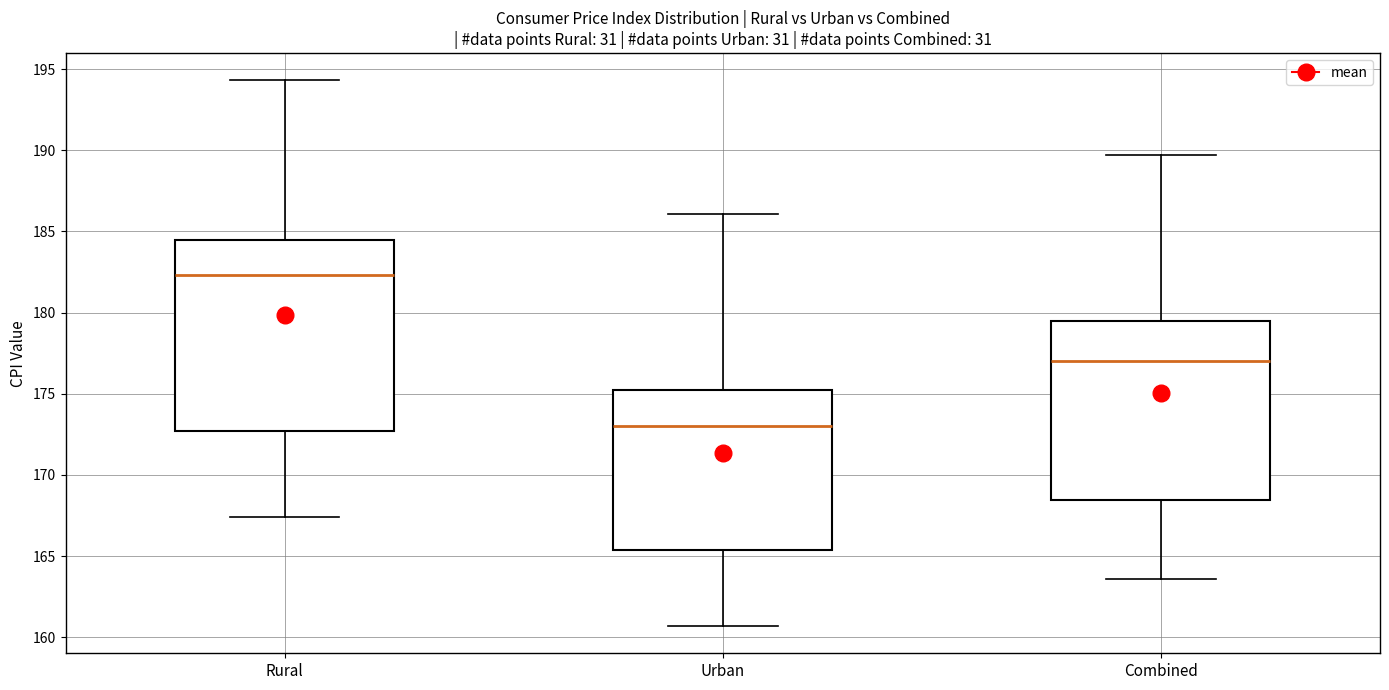

Which box has the lowest median line?

Urban